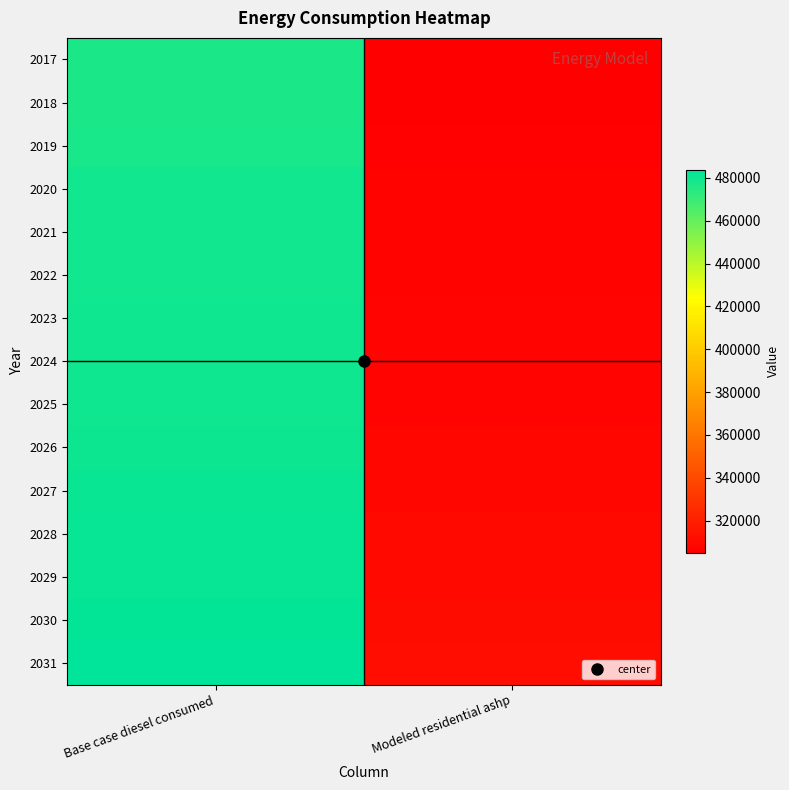

Reading left to right, what are all the values shown in this chart?

2017: Base case diesel consumed=477329.0	Modeled residential ashp=305027.9
2018: Base case diesel consumed=477331.0	Modeled residential ashp=305029.9
2019: Base case diesel consumed=478143.0	Modeled residential ashp=305841.9
2020: Base case diesel consumed=478954.0	Modeled residential ashp=306652.9
2021: Base case diesel consumed=478955.0	Modeled residential ashp=306653.9
2022: Base case diesel consumed=478956.0	Modeled residential ashp=306654.9
2023: Base case diesel consumed=479766.0	Modeled residential ashp=307464.9
2024: Base case diesel consumed=479767.0	Modeled residential ashp=307465.9
2025: Base case diesel consumed=479768.0	Modeled residential ashp=307466.9
2026: Base case diesel consumed=480581.0	Modeled residential ashp=308279.9
2027: Base case diesel consumed=481392.0	Modeled residential ashp=309090.9
2028: Base case diesel consumed=482203.0	Modeled residential ashp=309901.9
2029: Base case diesel consumed=482205.0	Modeled residential ashp=309903.9
2030: Base case diesel consumed=483017.0	Modeled residential ashp=310715.9
2031: Base case diesel consumed=483828.0	Modeled residential ashp=311526.9